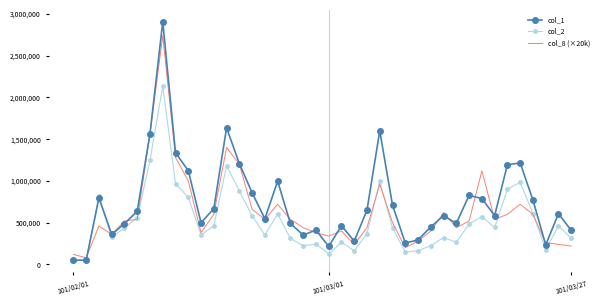

What is the sum of all col_1 values?

29600000